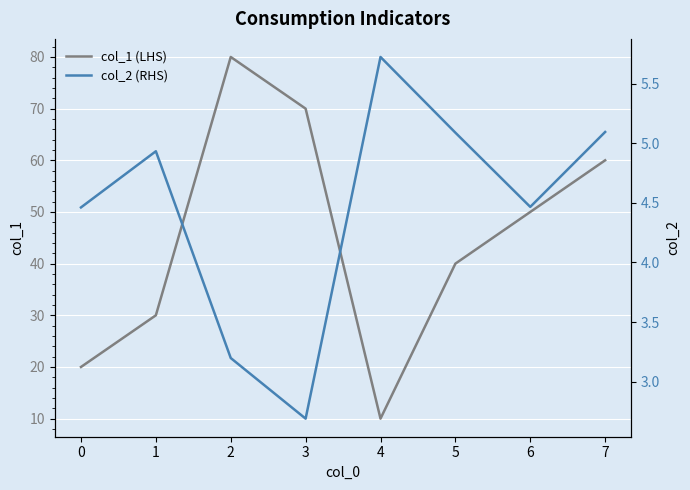

True or false: col_1 (LHS) and col_2 (RHS) intersect in this chart.

False